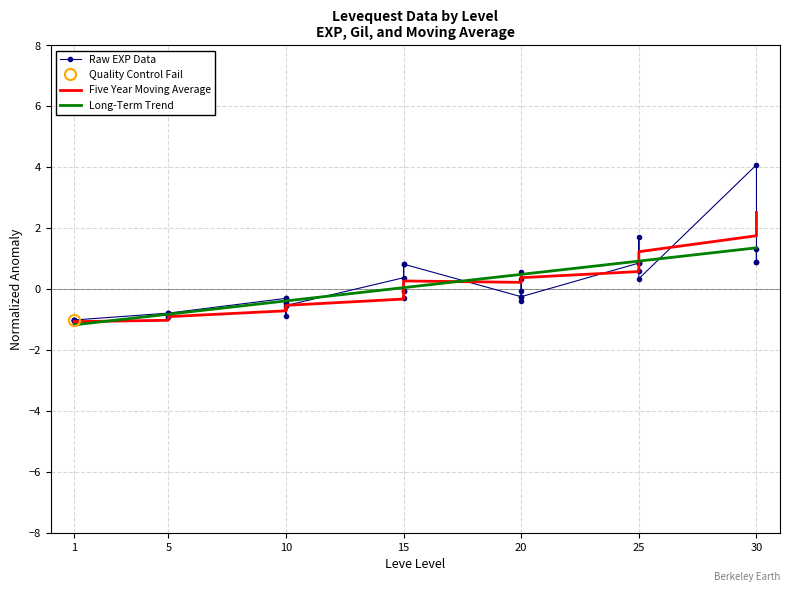

What is the difference between the Leve EXP values at 5 and 30?

1.7